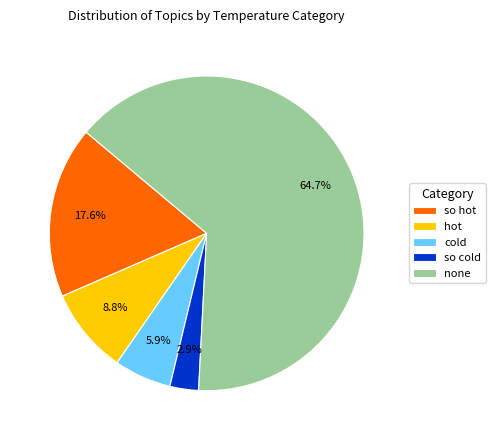

How many segments does this pie chart have?

5